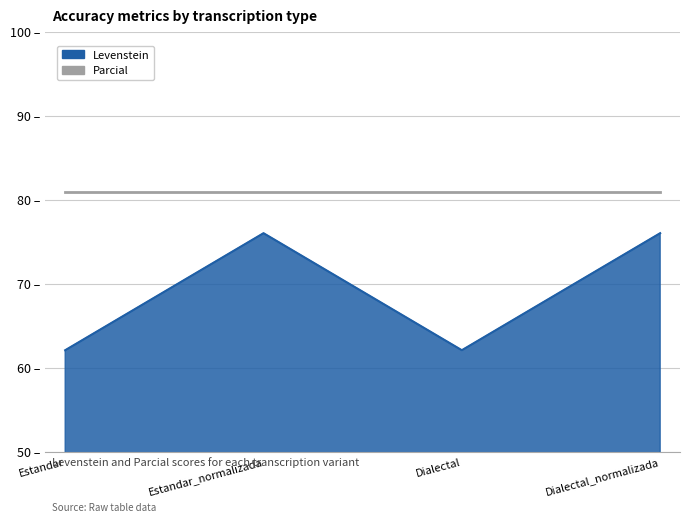

Between Dialectal_normalizada and Dialectal, which is larger?

Dialectal_normalizada